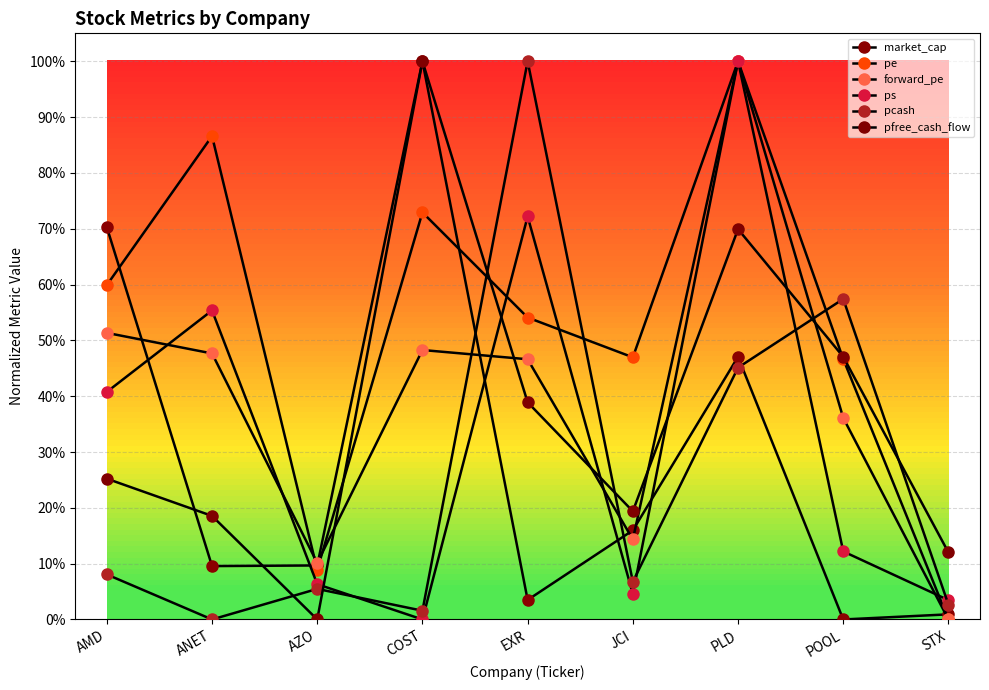

Is it true that pcash equals -0.3 at ANET?

False